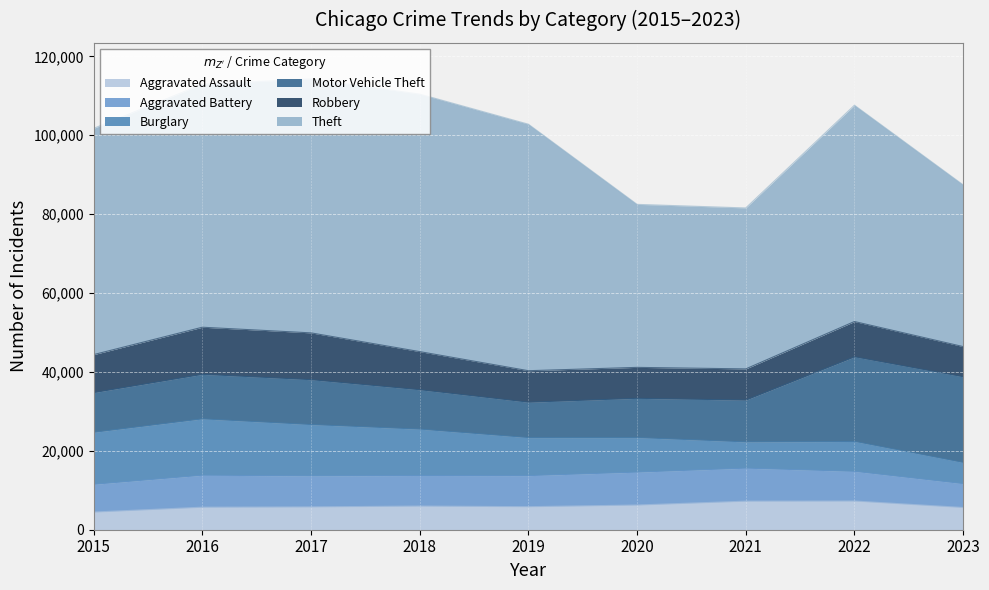

True or false: Robbery has more than 2 points higher than both neighbors.

False